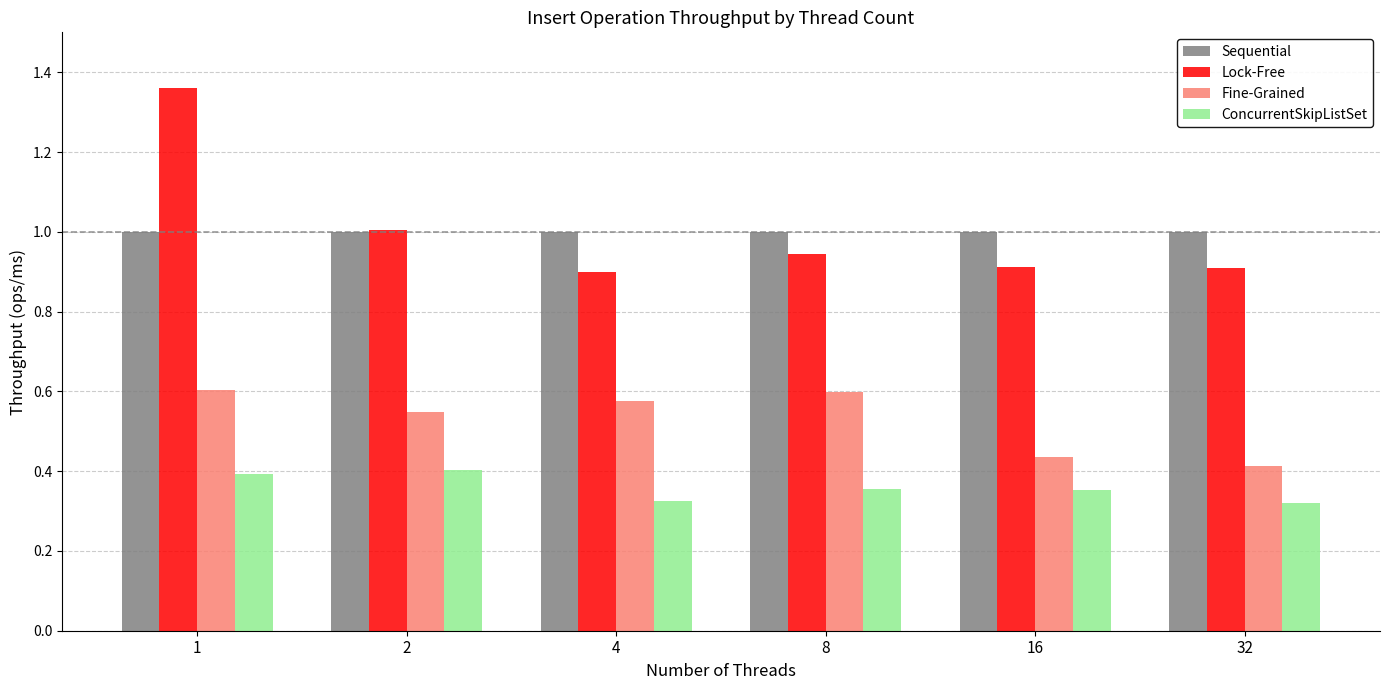

What is the maximum value for Sequential?

1.0